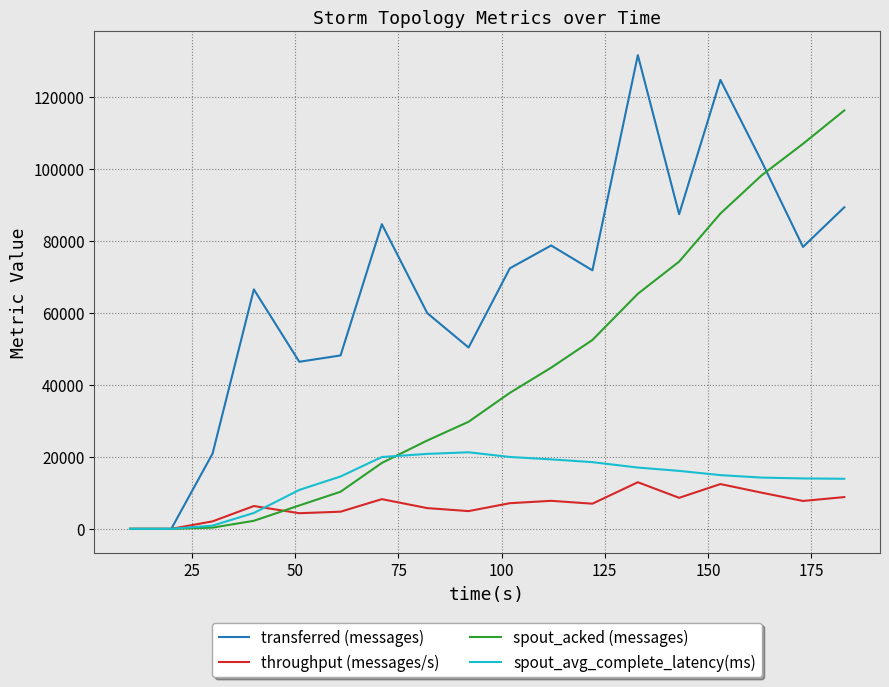

True or false: spout_acked (messages) and throughput (messages/s) intersect in this chart.

True